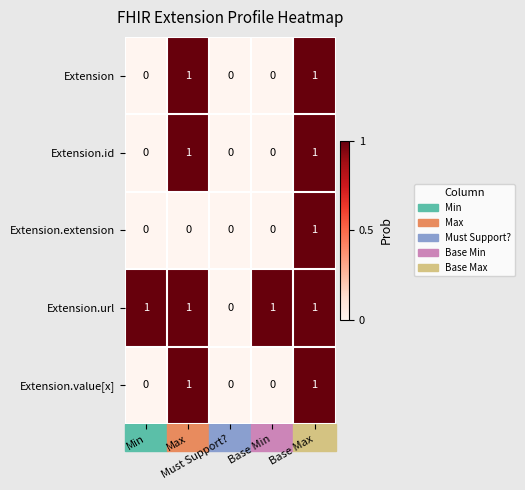

Count the Extension.value[x] values in the range 0 to 1.

5